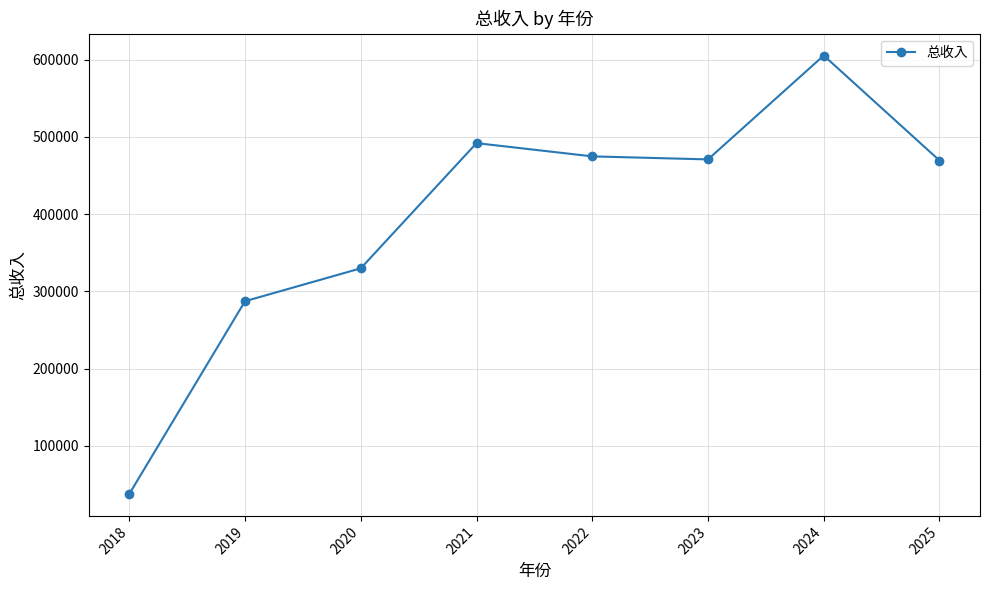

How many interior local valleys (lower than both neighbors) does the data have?

1